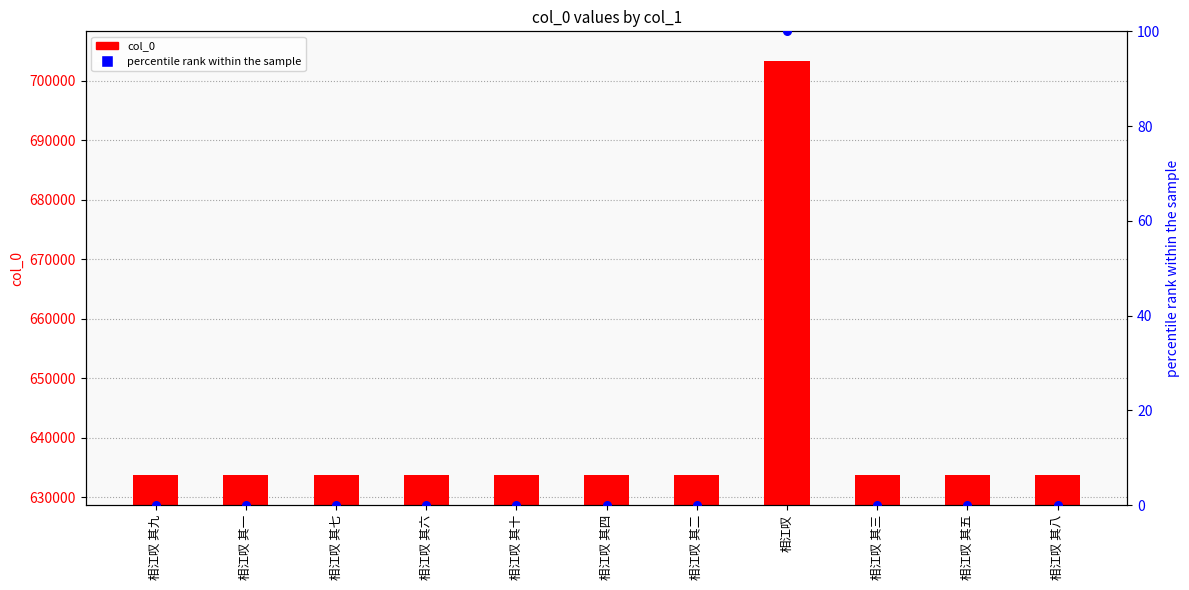

Is the value of percentile rank within the sample at 相江叹 其三 greater than the value of col_0 at 相江叹 其三?

No